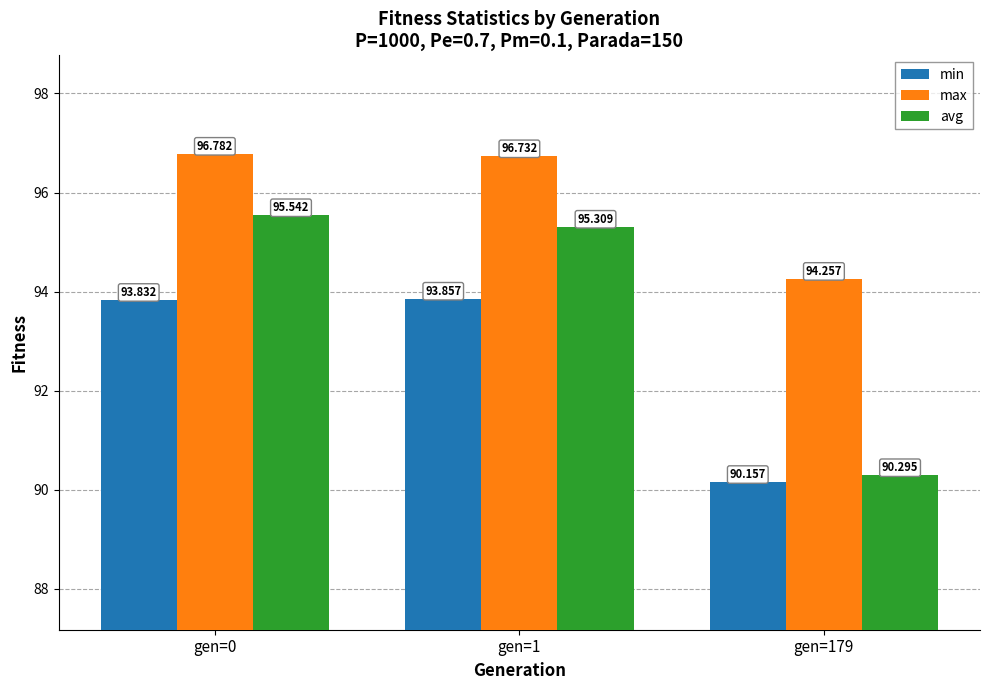

At gen=1, list the series in order from largest to smallest.

max, avg, min